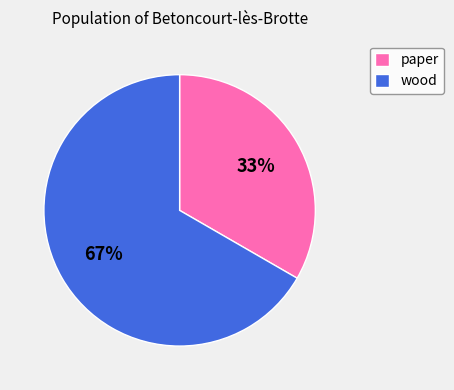

Which slice represents more than half of the pie?

wood